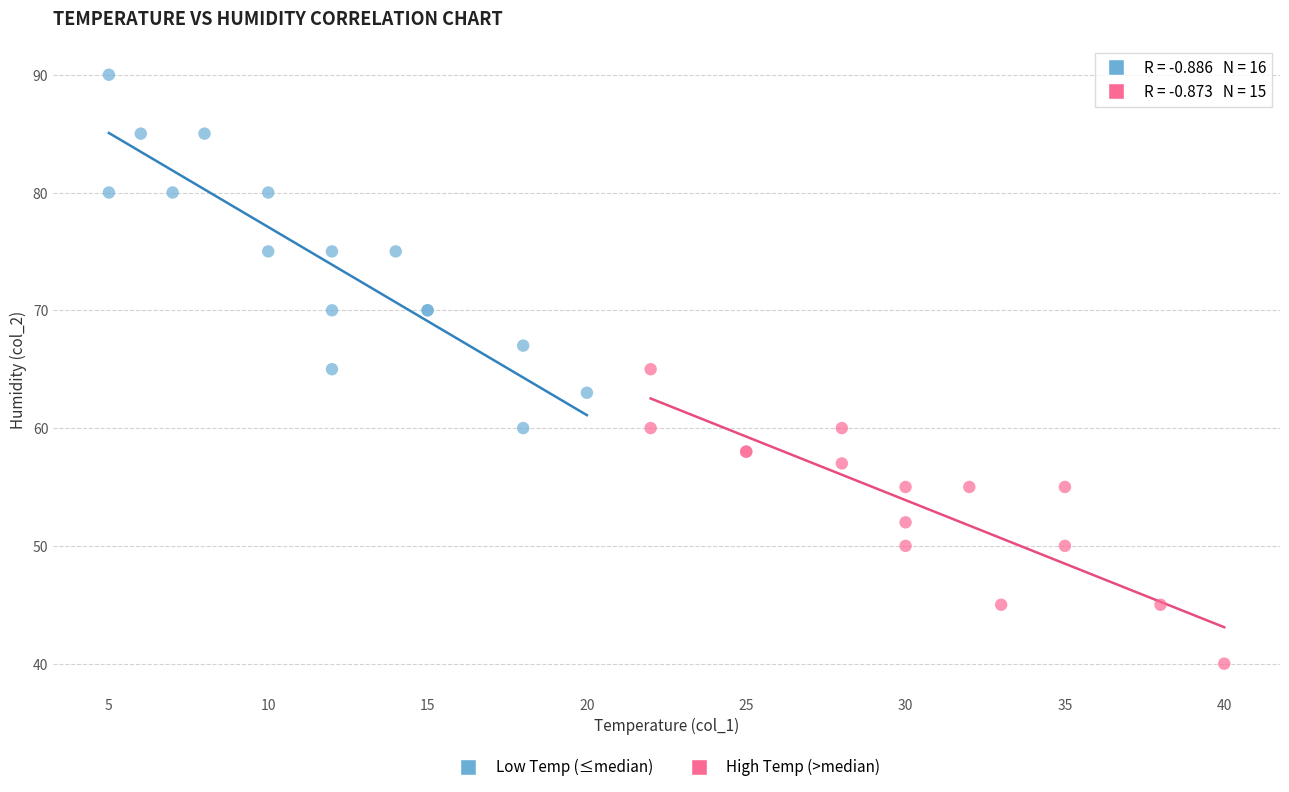

Which series has the largest Y range (max minus min)?

Low Temp (≤median)